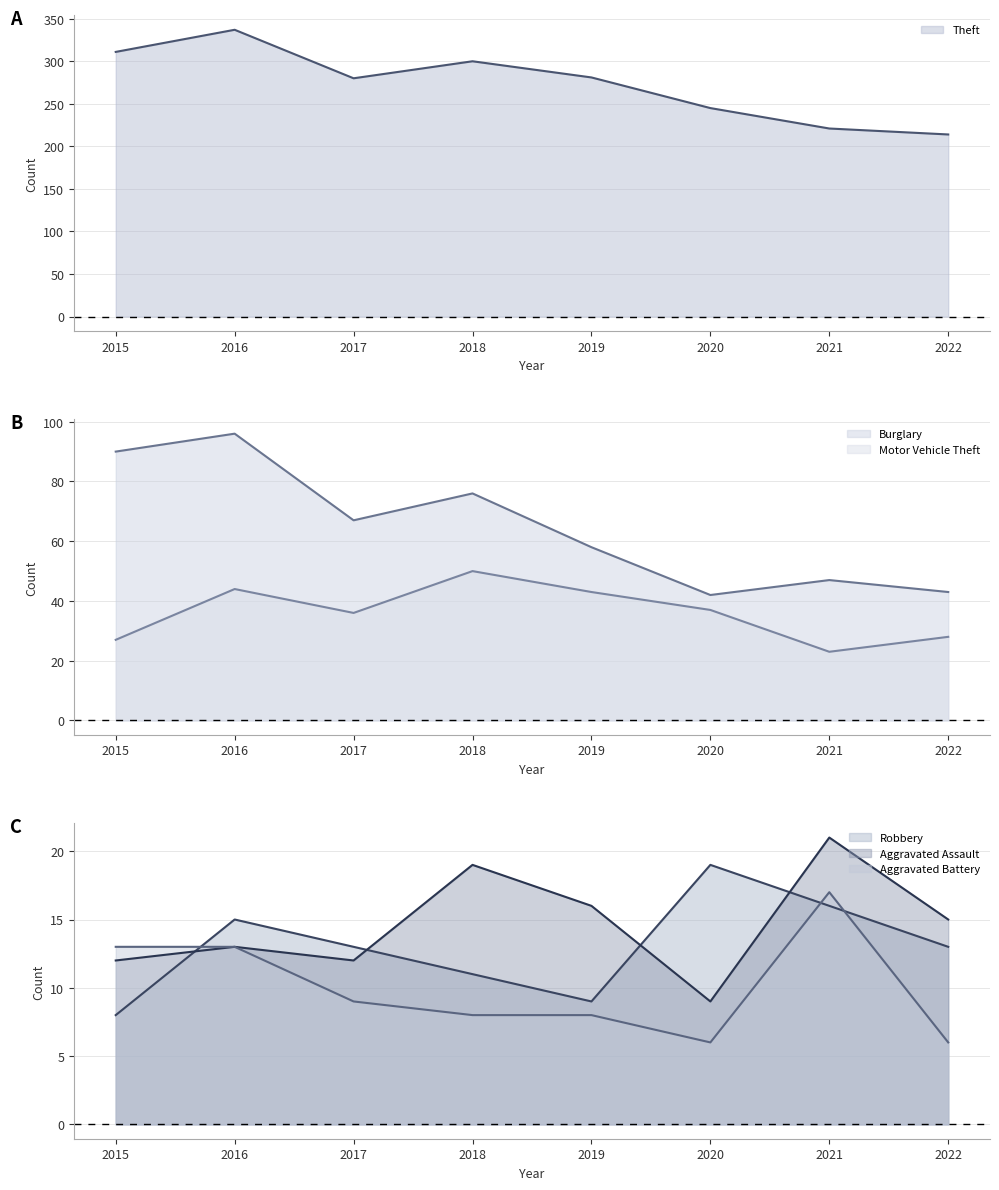

In Motor Vehicle Theft, how many points are higher than both neighbors (excluding endpoints)?

2